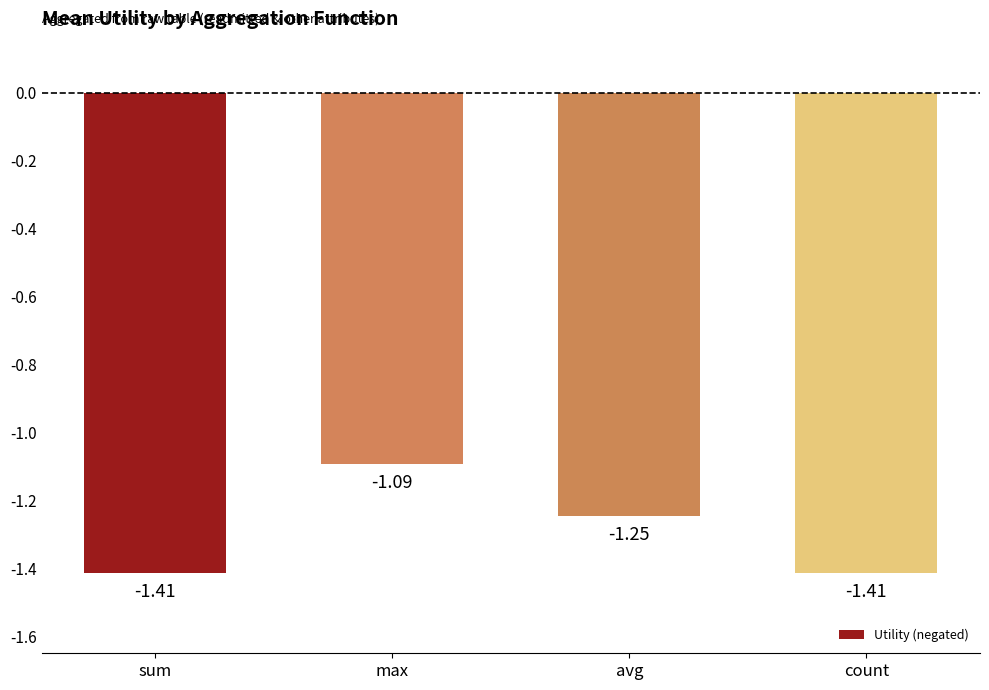

Which category has the highest value across all series?

max